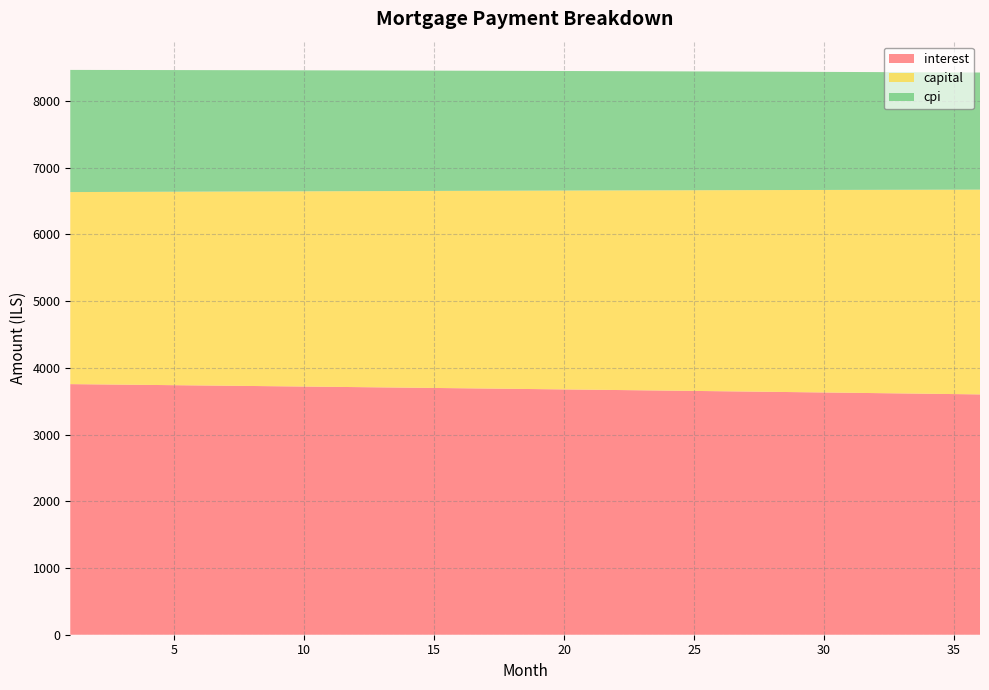

Reading left to right, transcribe all the data shown in this chart.

interest: 3756.9	3752.9	3749.0	3745.0	3741.0	3737.0	3732.9	3728.8	3724.7	3720.5	3716.4	3712.2	3707.9	3703.7	3699.4	3695.1	3690.7	3686.4	3682.0	3677.5	3673.1	3668.6	3664.1	3659.5	3655.0	3650.4	3645.7	3641.1	3636.4	3631.7	3626.9	3622.2	3617.3	3612.5	3607.6	3602.7
capital: 2878.8	2884.1	2889.4	2894.7	2900.0	2905.3	2910.6	2916.0	2921.3	2926.7	2932.0	2937.4	2942.8	2948.2	2953.6	2959.0	2964.4	2969.9	2975.3	2980.8	2986.2	2991.7	2997.2	3002.7	3008.2	3013.7	3019.2	3024.8	3030.3	3035.9	3041.4	3047.0	3052.6	3058.2	3063.8	3069.4
cpi: 1831.4	1829.5	1827.5	1825.6	1823.6	1821.6	1819.6	1817.6	1815.6	1813.6	1811.5	1809.5	1807.4	1805.3	1803.2	1801.1	1798.9	1796.8	1794.6	1792.4	1790.3	1788.1	1785.8	1783.6	1781.4	1779.1	1776.8	1774.5	1772.2	1769.9	1767.6	1765.2	1762.9	1760.5	1758.1	1755.7